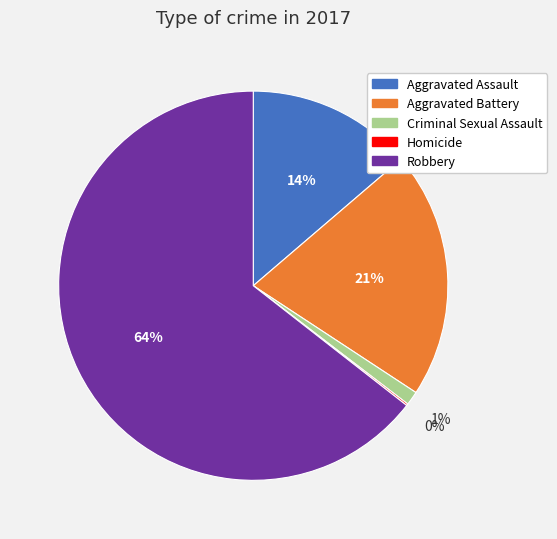

Approximately how many times larger is the value at Aggravated Battery compared to Aggravated Assault?

1.5